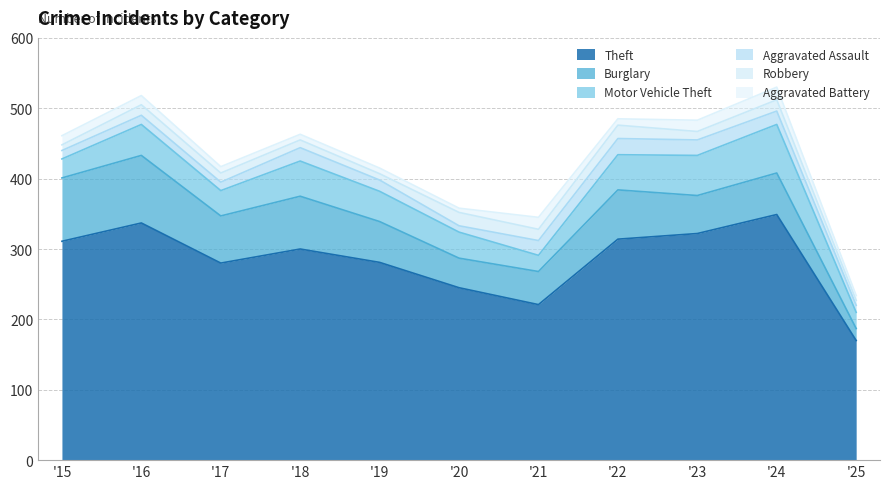

At which label does Motor Vehicle Theft reach its minimum?

2021